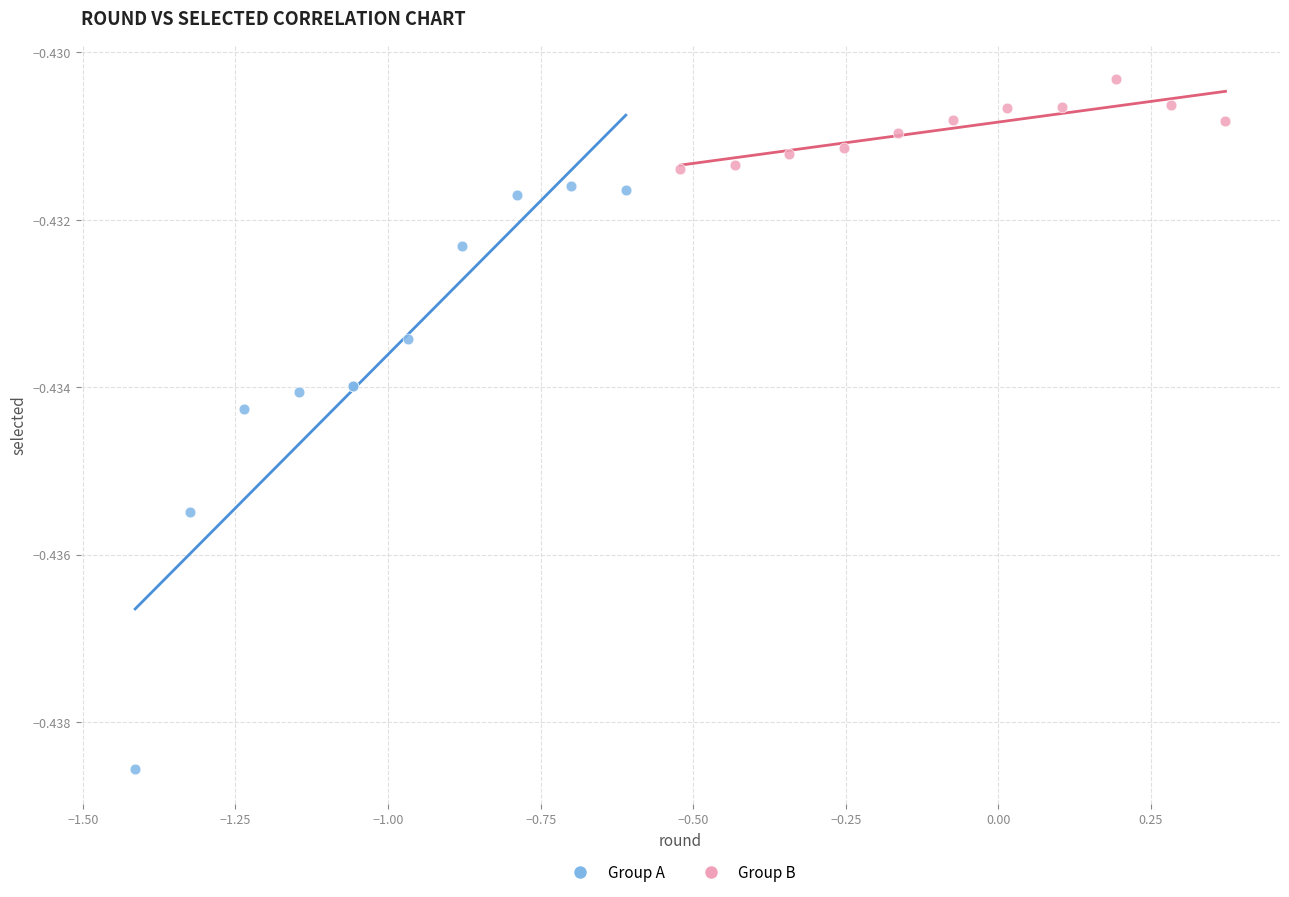

Which series contains the highest Y value?

Group B